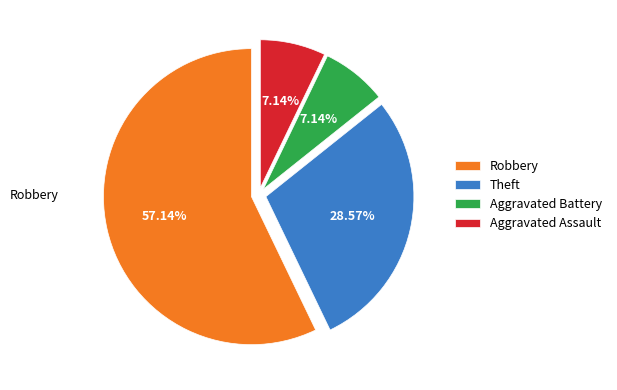

What percentage is NOT represented by Theft?

71.4%